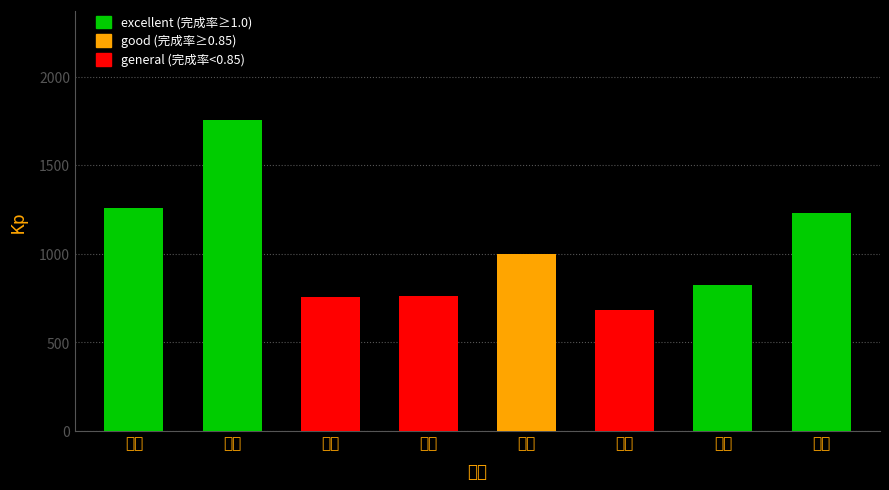

What is the label of the 8th bar from the right?

上海